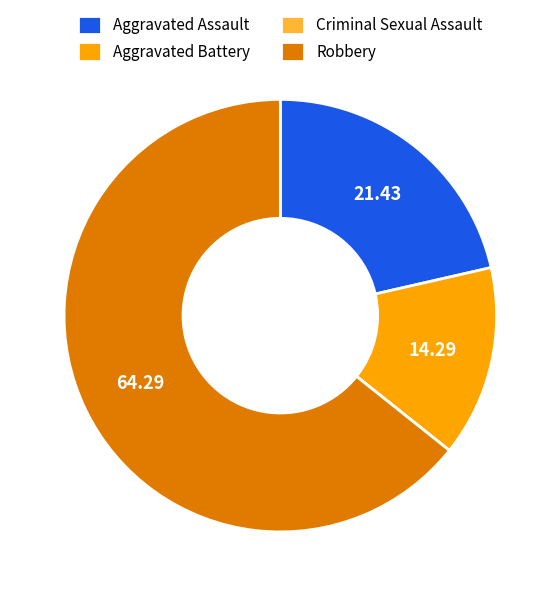

Which slice represents more than half of the pie?

Robbery